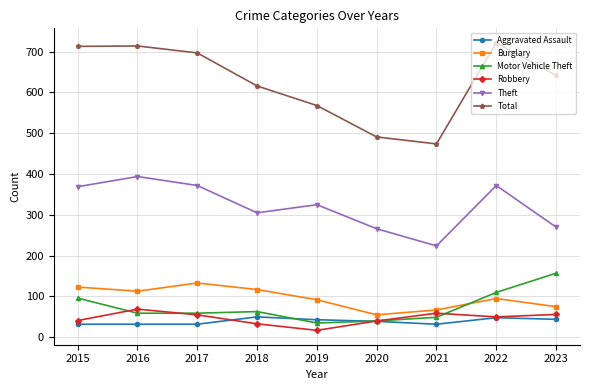

What is the value of the Total point at the 3rd from the left?

697